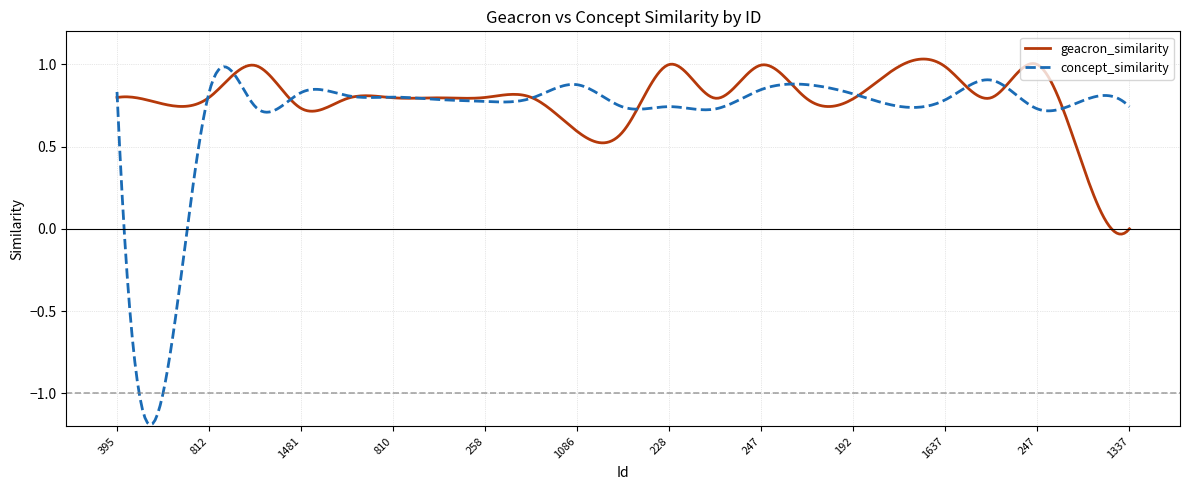

Which series has the widest spread of values?

concept_similarity